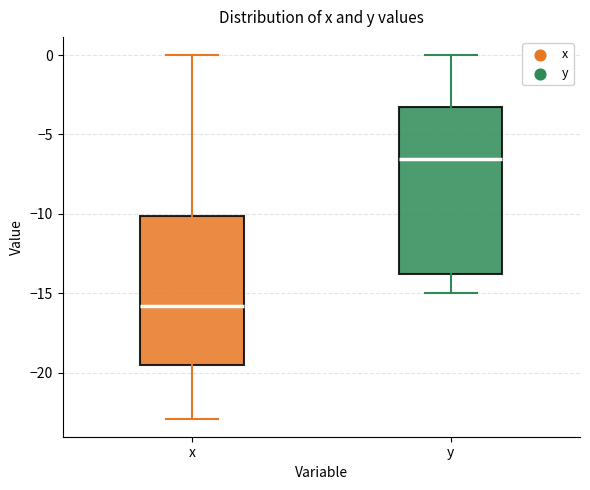

Where is the upper edge of the box for y on the y-axis? The values are not printed on the chart, so give them approximately, as read against the axis.

-3.0